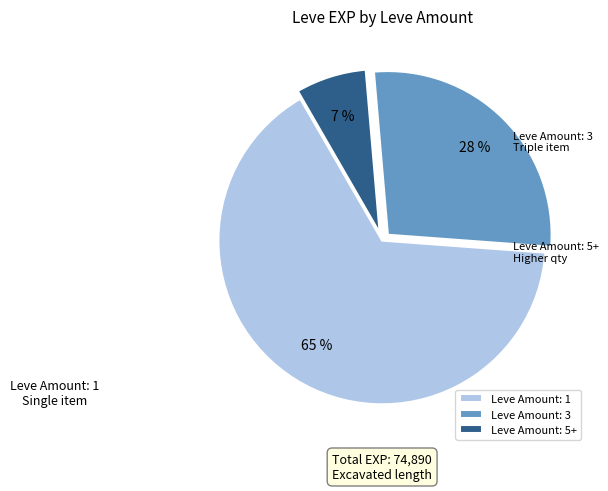

What percentage is the Leve Amount: 1 slice, to the nearest percent?

65%